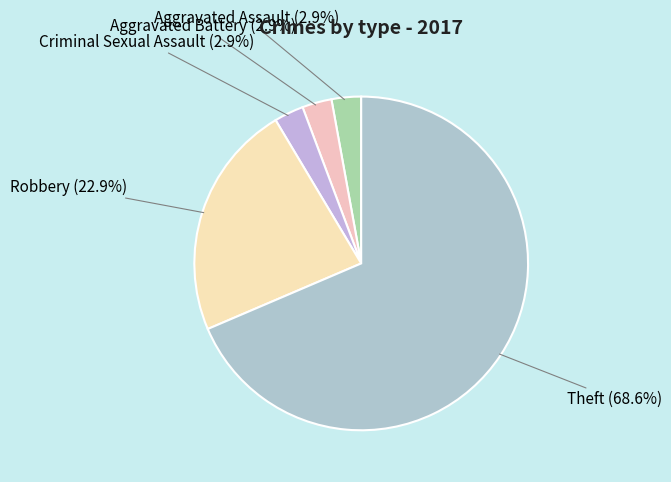

Which category has the biggest portion of the pie?

Theft